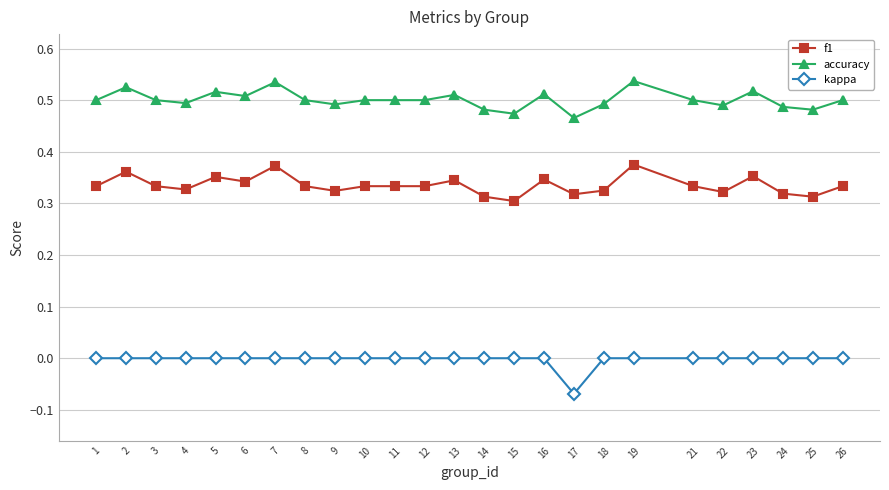

Does the chart have visible grid lines?

Yes